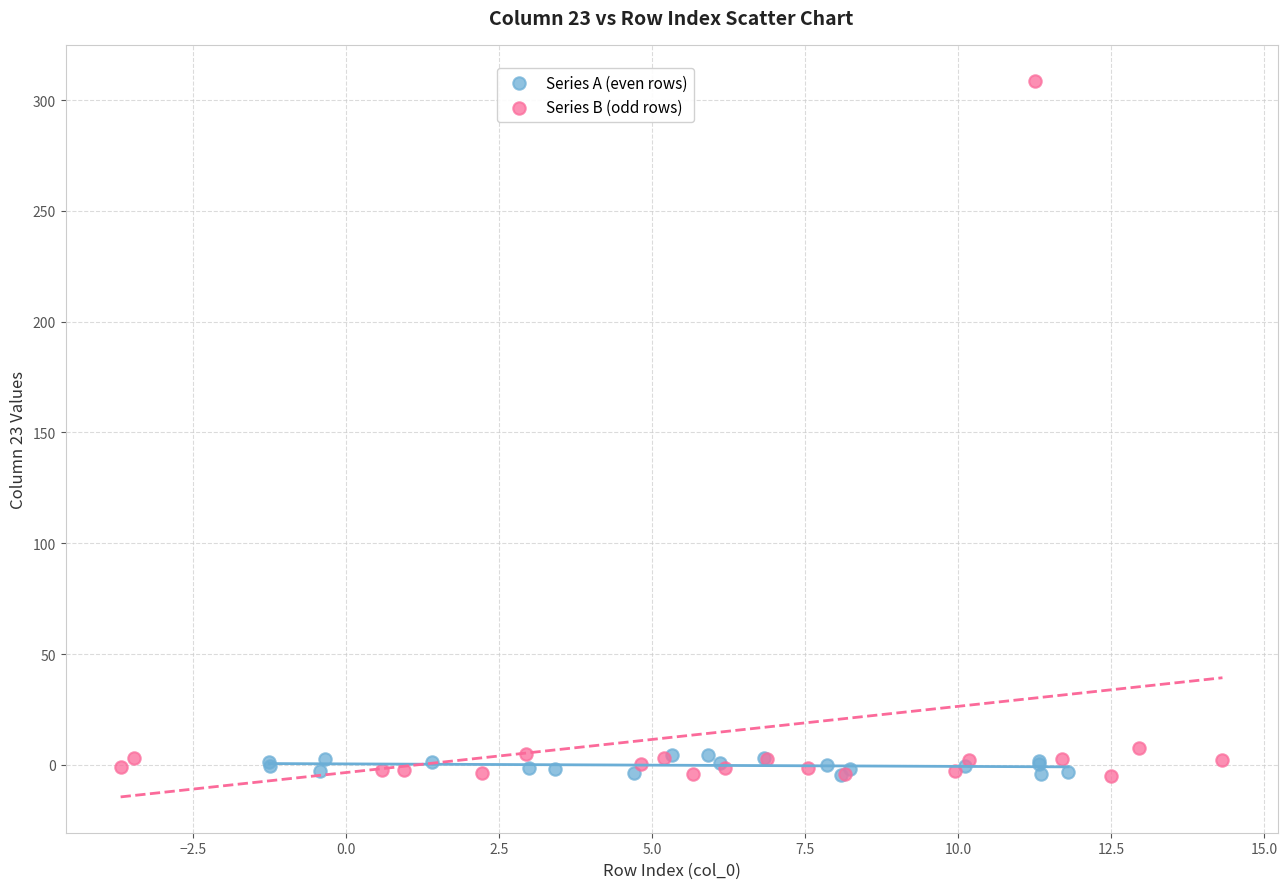

Which series has the widest spread of Y values?

Series B (odd rows)